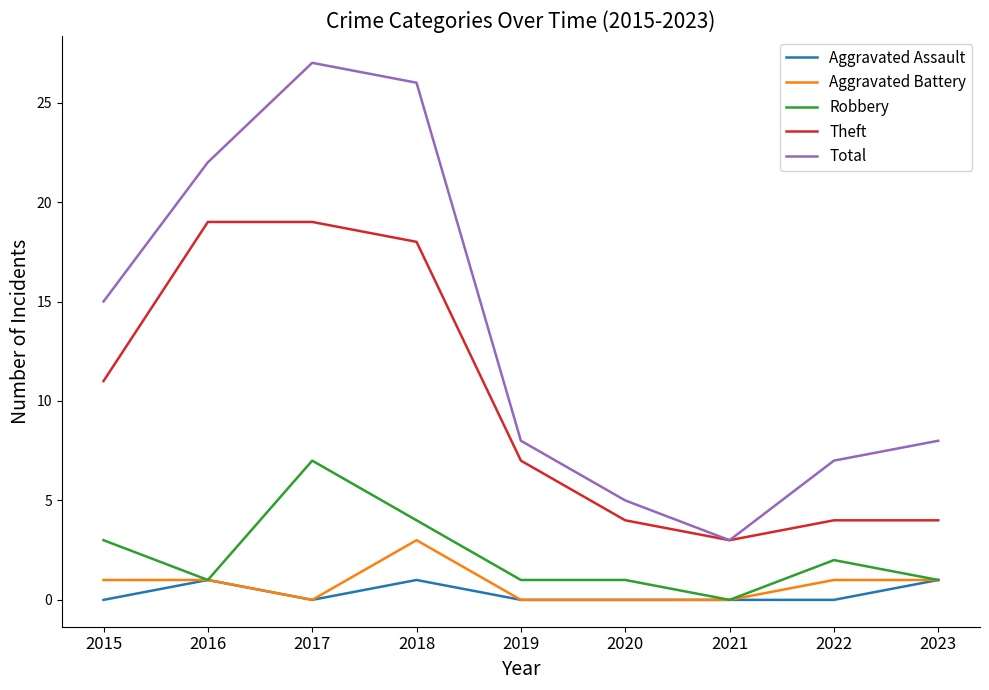

At which category does Aggravated Assault reach its first local peak?

2016